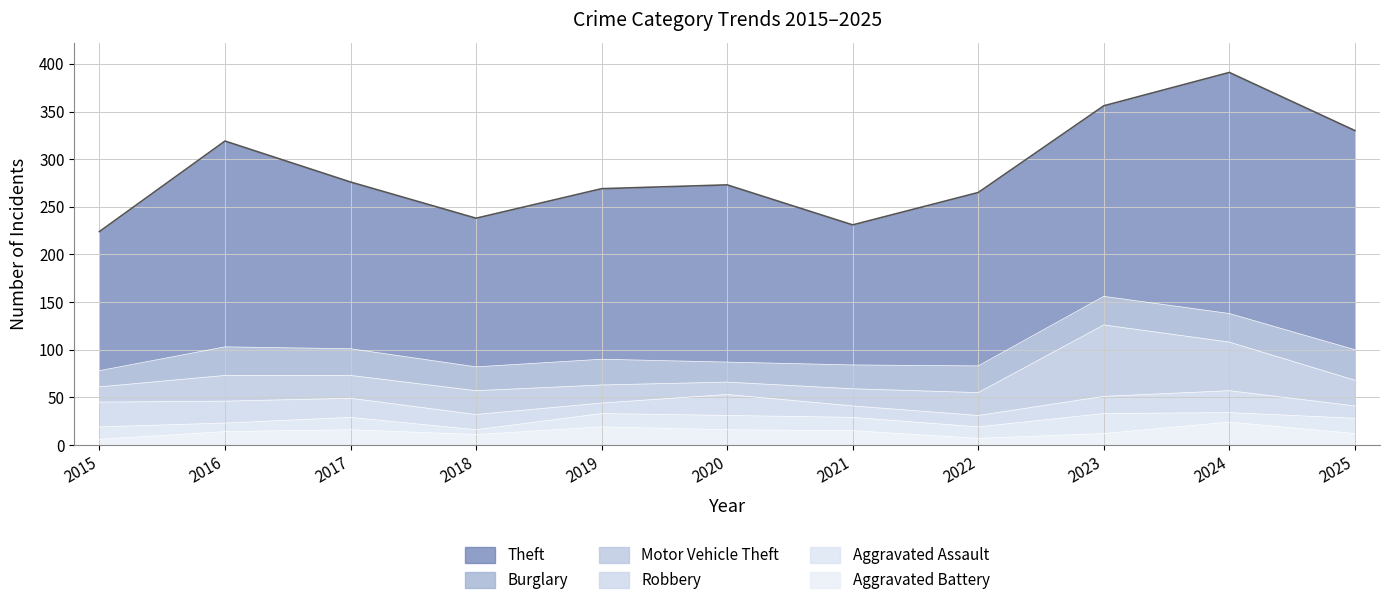

What is the difference between the Theft values at 2016 and 2017?

41